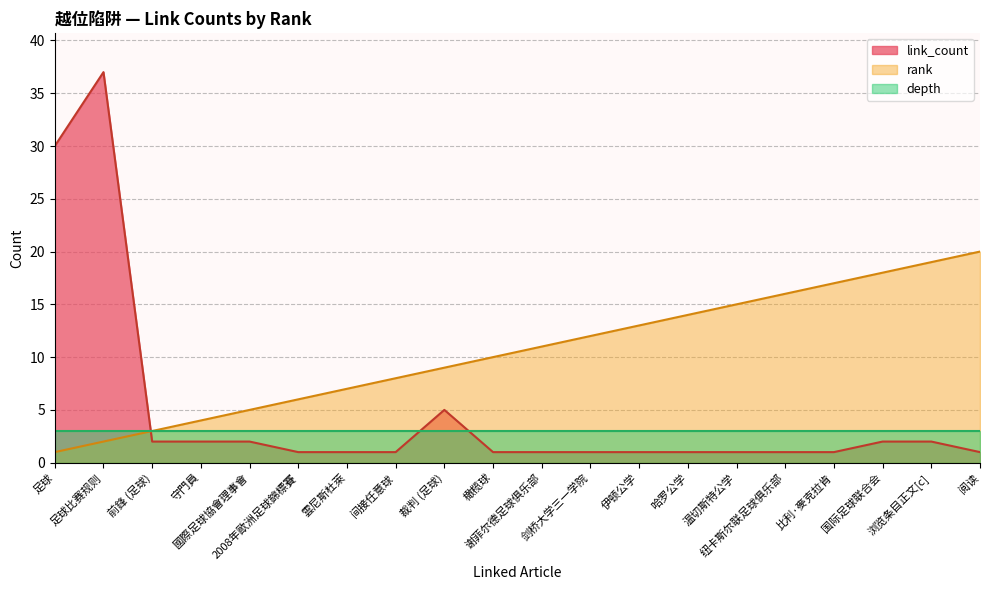

Which label corresponds to the smallest value in the chart?

足球